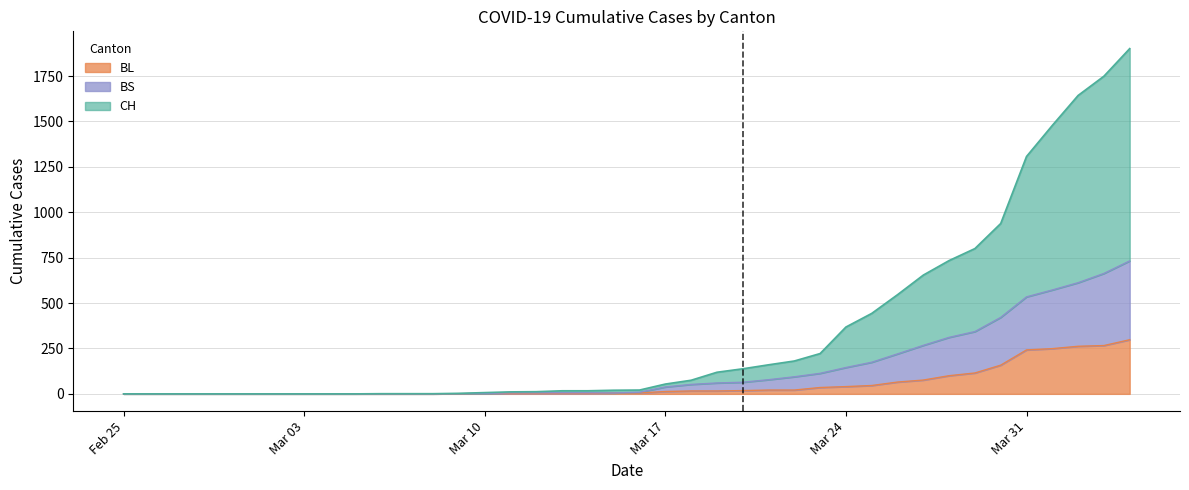

What is the highest value of the BL series?

298